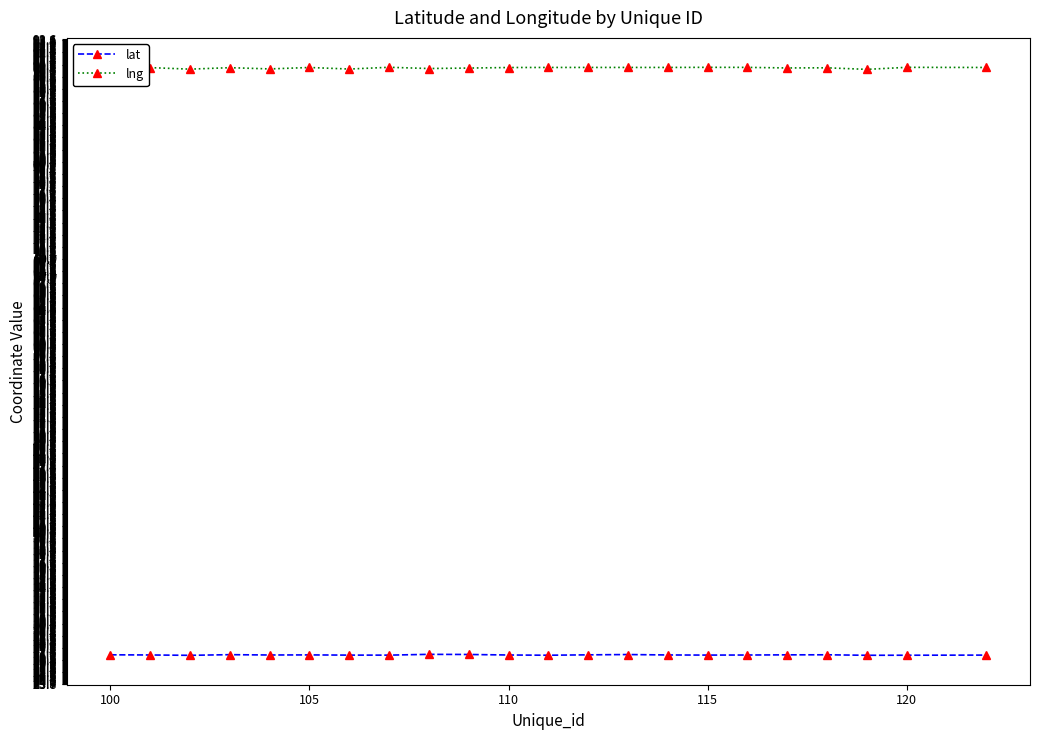

What is the highest value of the lat series?

27.0